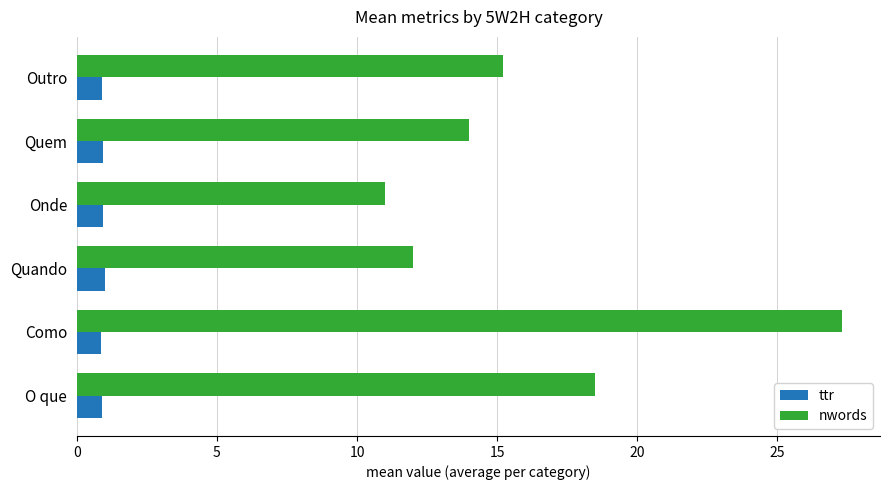

Rank the categories by nwords value from highest to lowest.

Como, O que, Outro, Quem, Quando, Onde